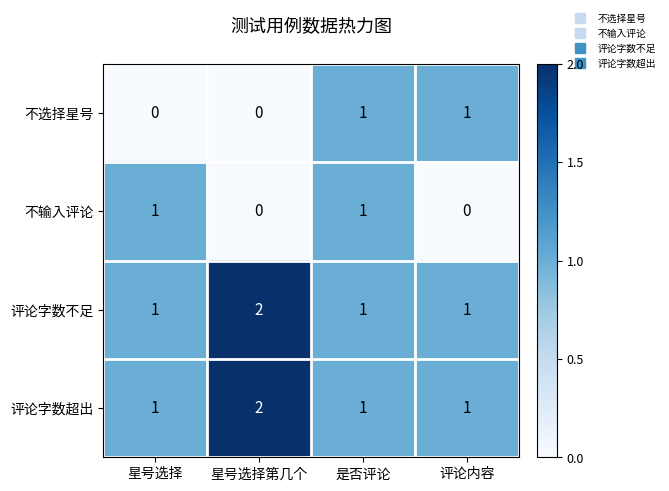

Count the number of data series in this chart.

4